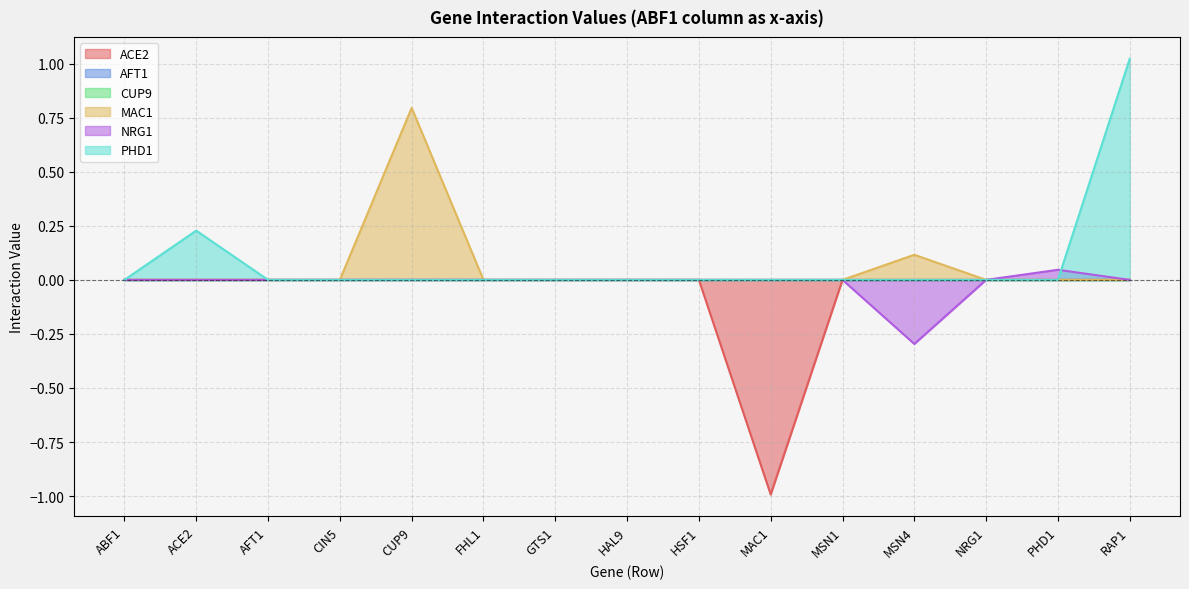

Is it true that MAC1 equals 0.0 at PHD1?

True